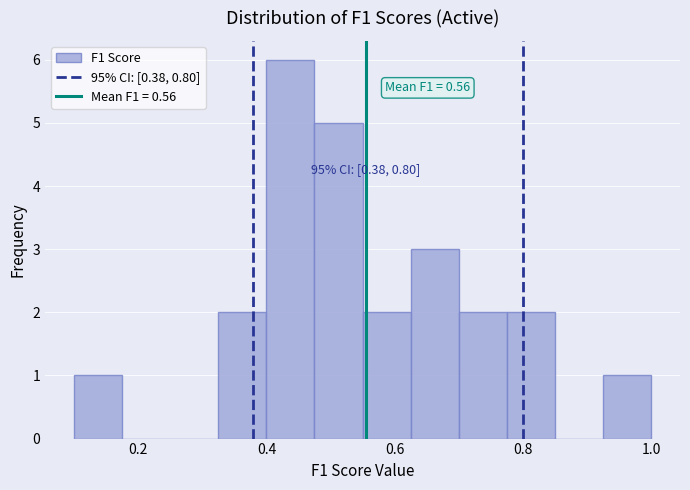

Read against the x-axis, roughly where is the centre of the tallest bar?

0.44